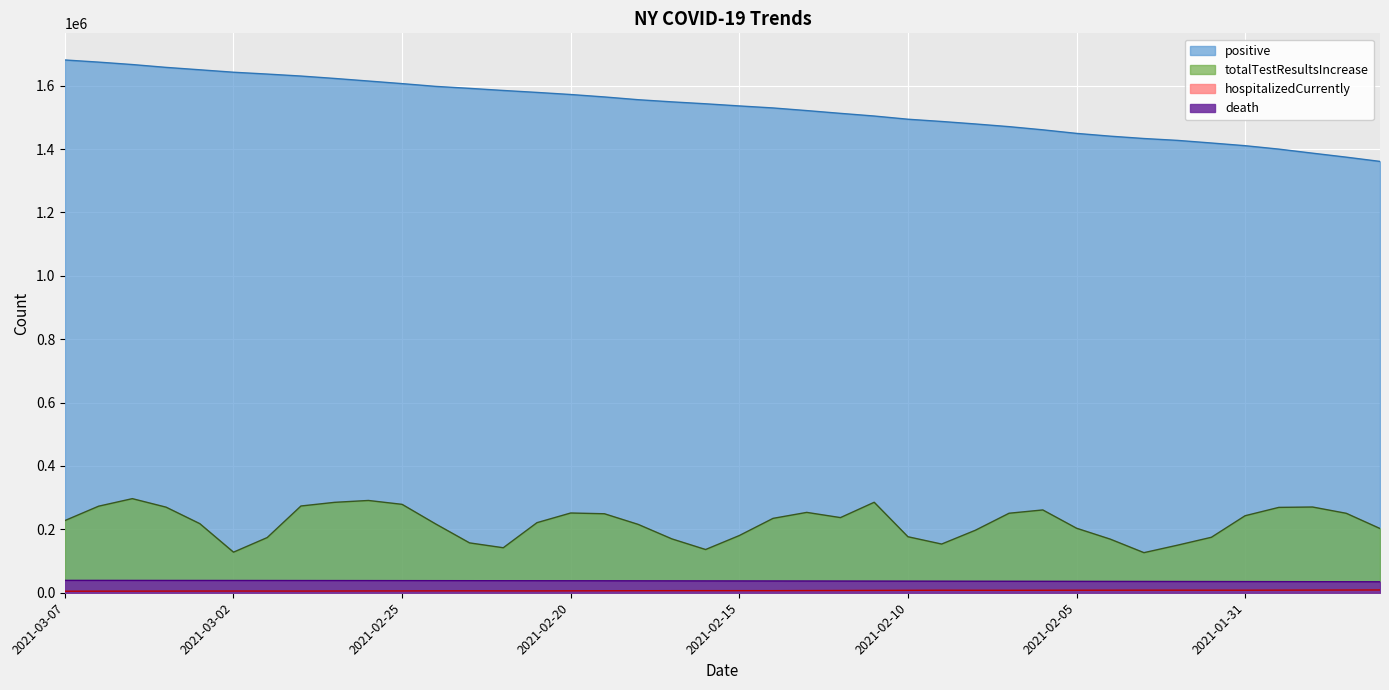

At which label does positive first exceed 1542887?

2021-03-07